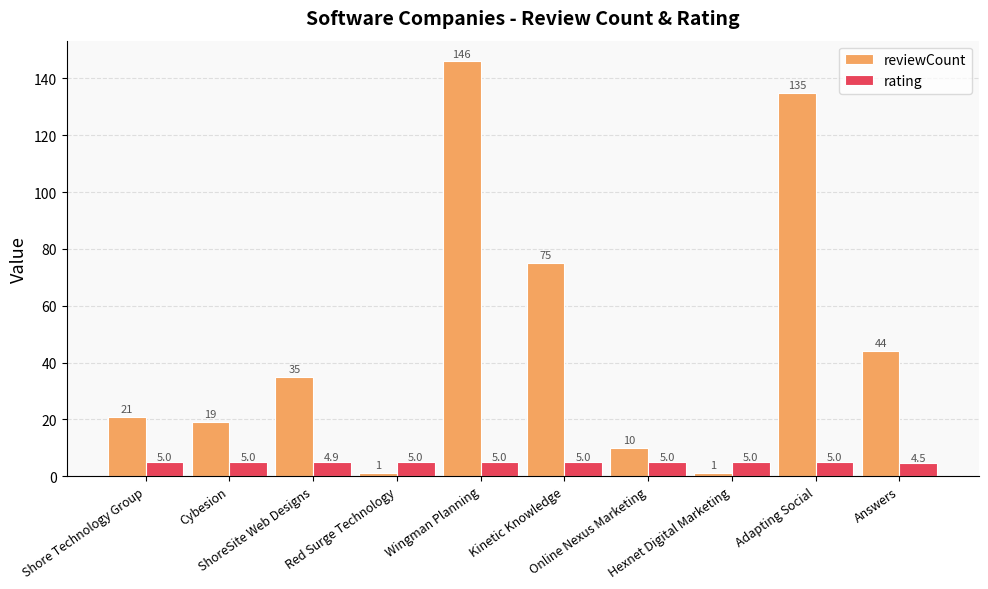

Is it true that reviewCount equals 20.1 at Kinetic Knowledge?

False